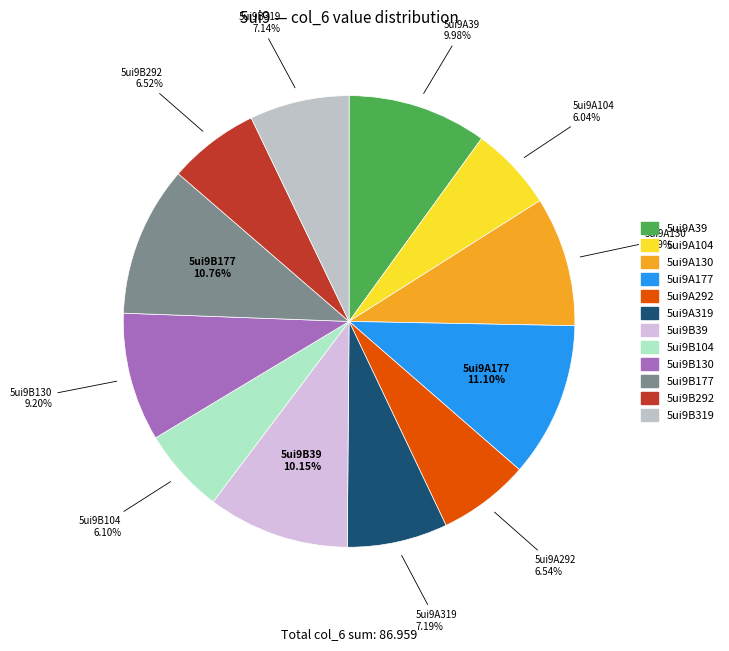

Which has a higher value, 5ui9B292 or 5ui9A130?

5ui9A130